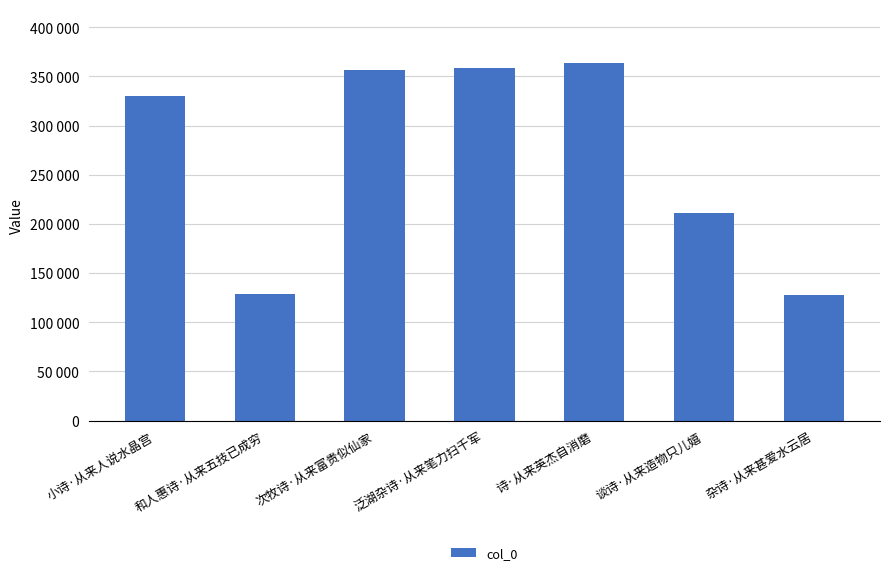

Are the bars horizontal?

No